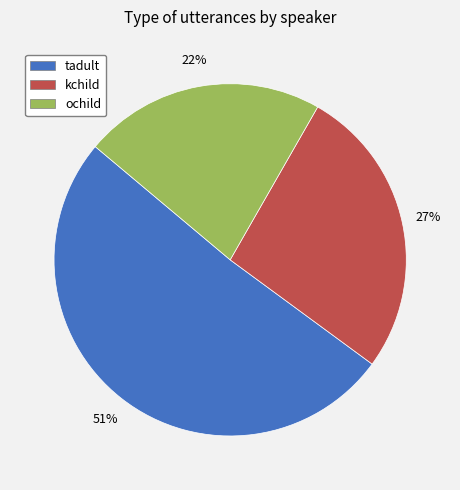

To the nearest percent, what is the average slice percentage?

33%